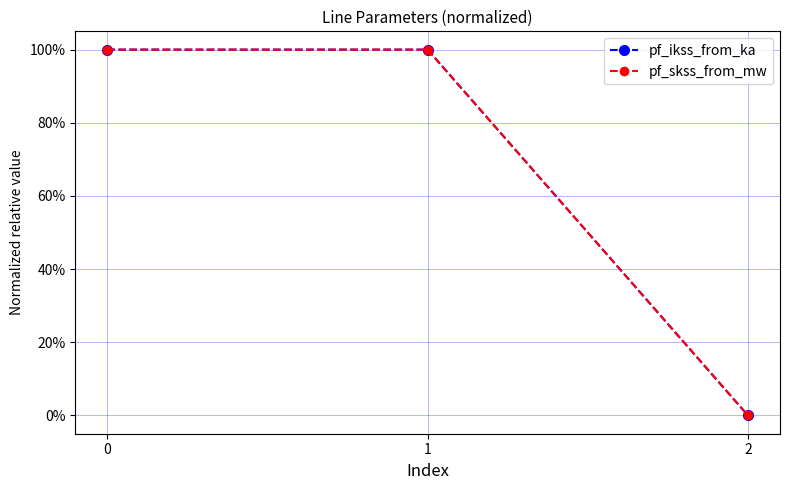

What is the highest value of the pf_skss_from_mw series?

1.0